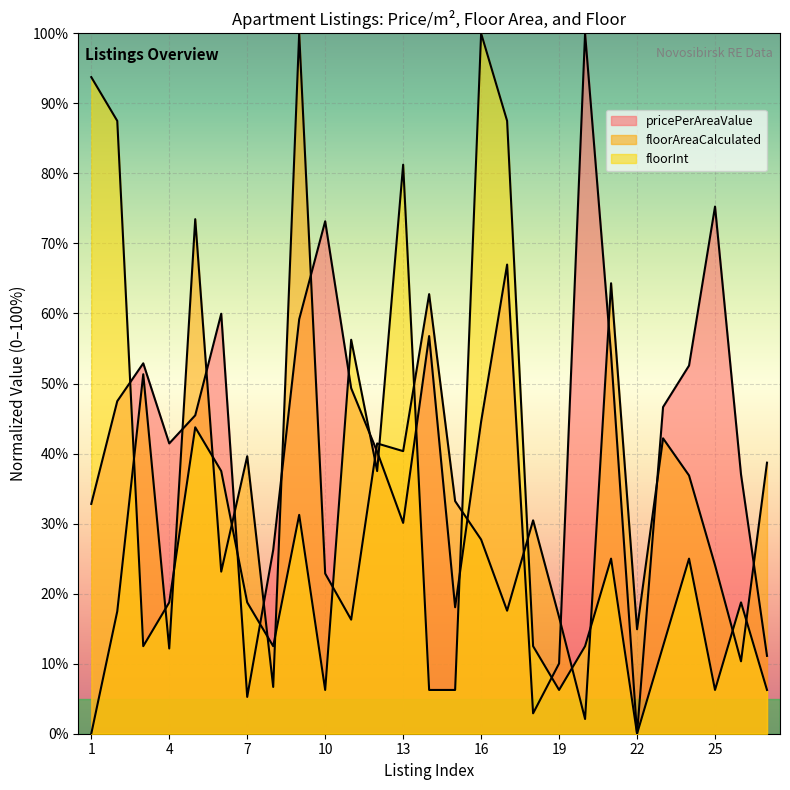

True or false: floorInt has more than 1 interior local peaks.

True